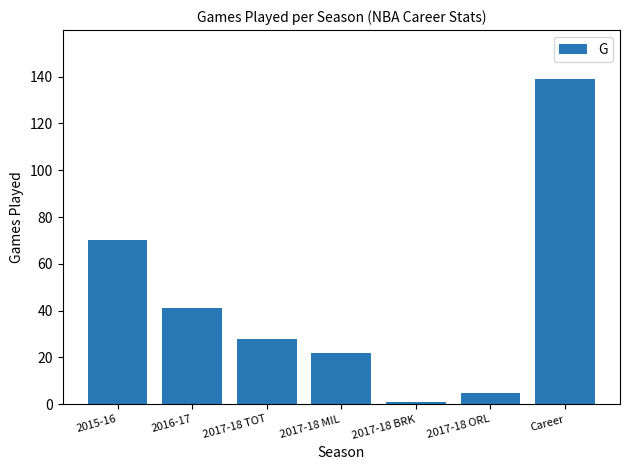

Does the chart contain stacked bars?

No